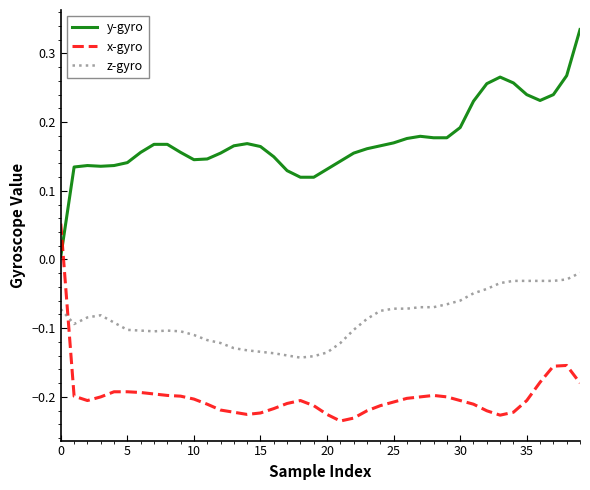

True or false: x-gyro and z-gyro intersect in this chart.

True